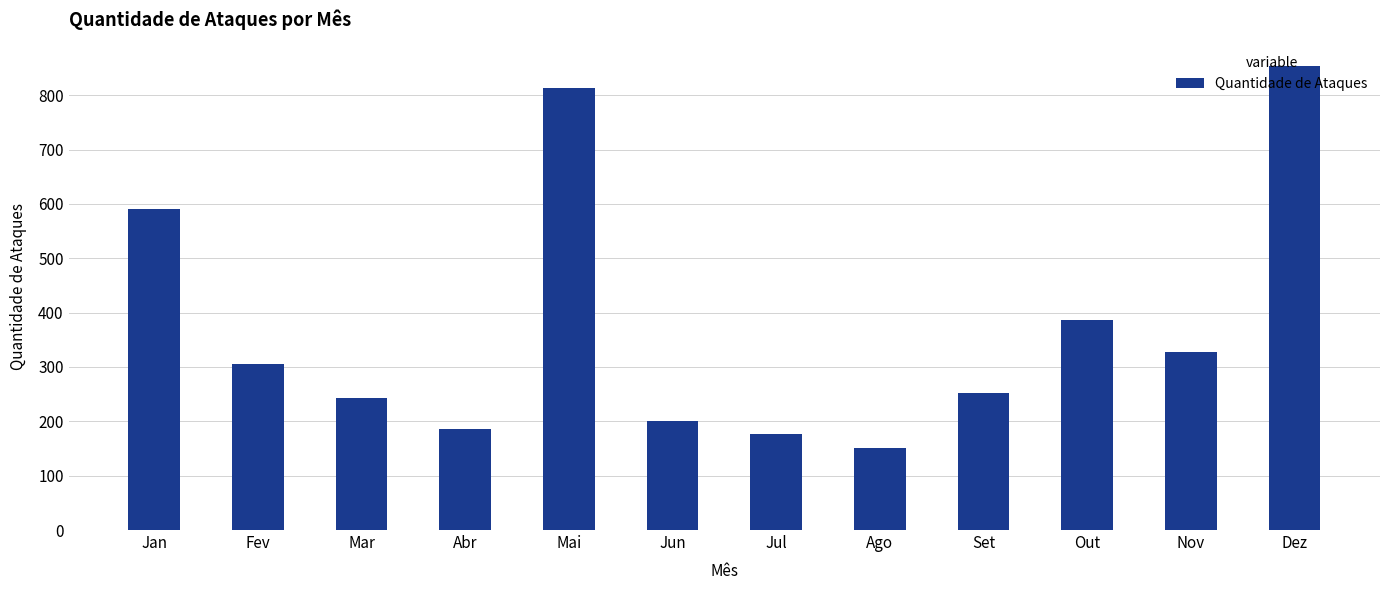

What is the difference between the maximum and minimum values?

702